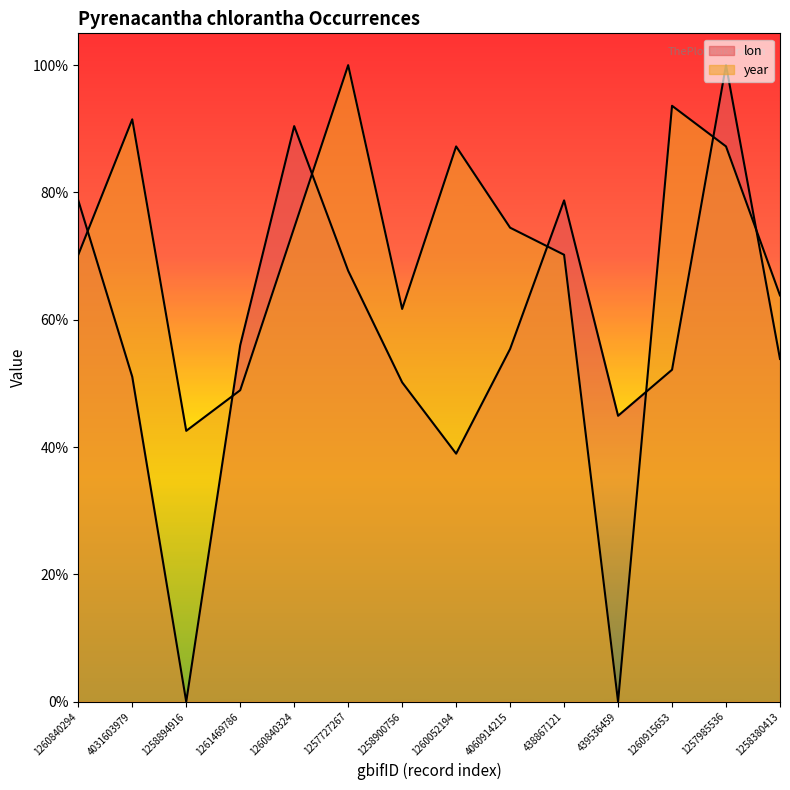

Which category has the highest value in the lon series?

1257985536